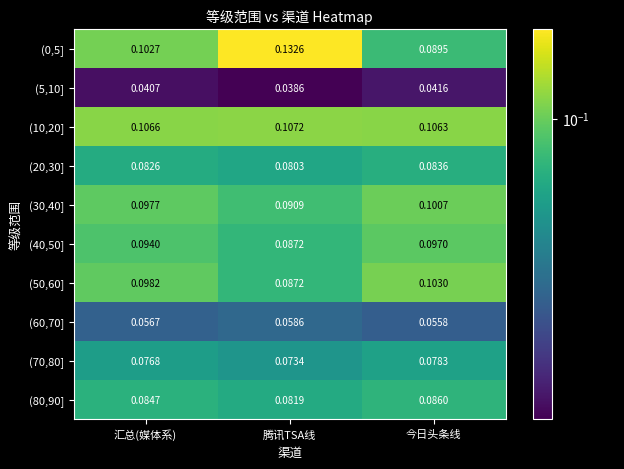

Is the value of (50,60] at 今日头条线 greater than the value of (70,80] at 汇总(媒体系)?

Yes